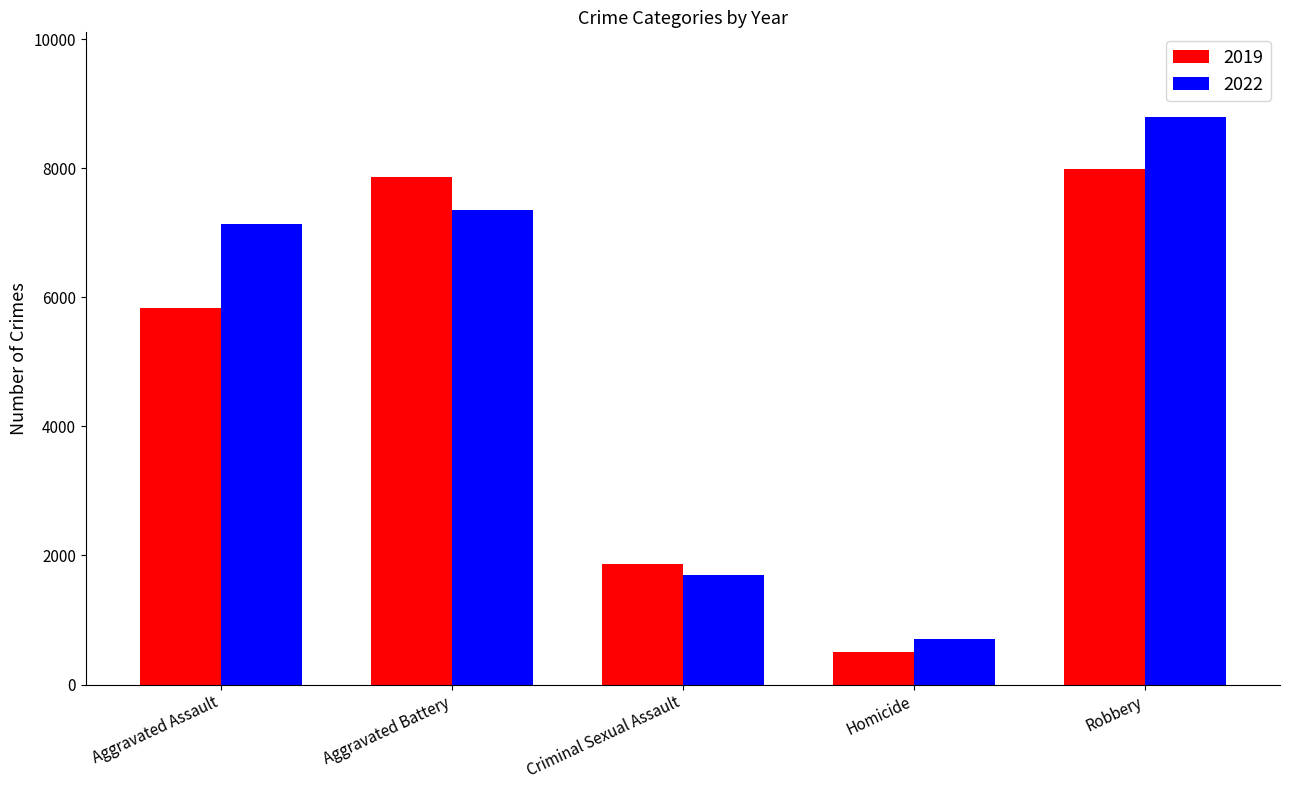

At which category does the chart reach its peak across all series?

Robbery